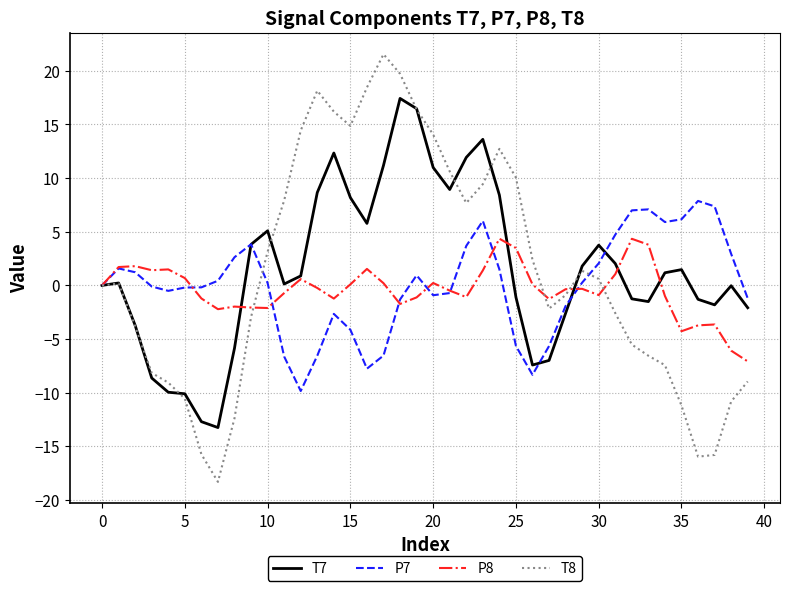

Which series has the largest range (max minus min)?

T8